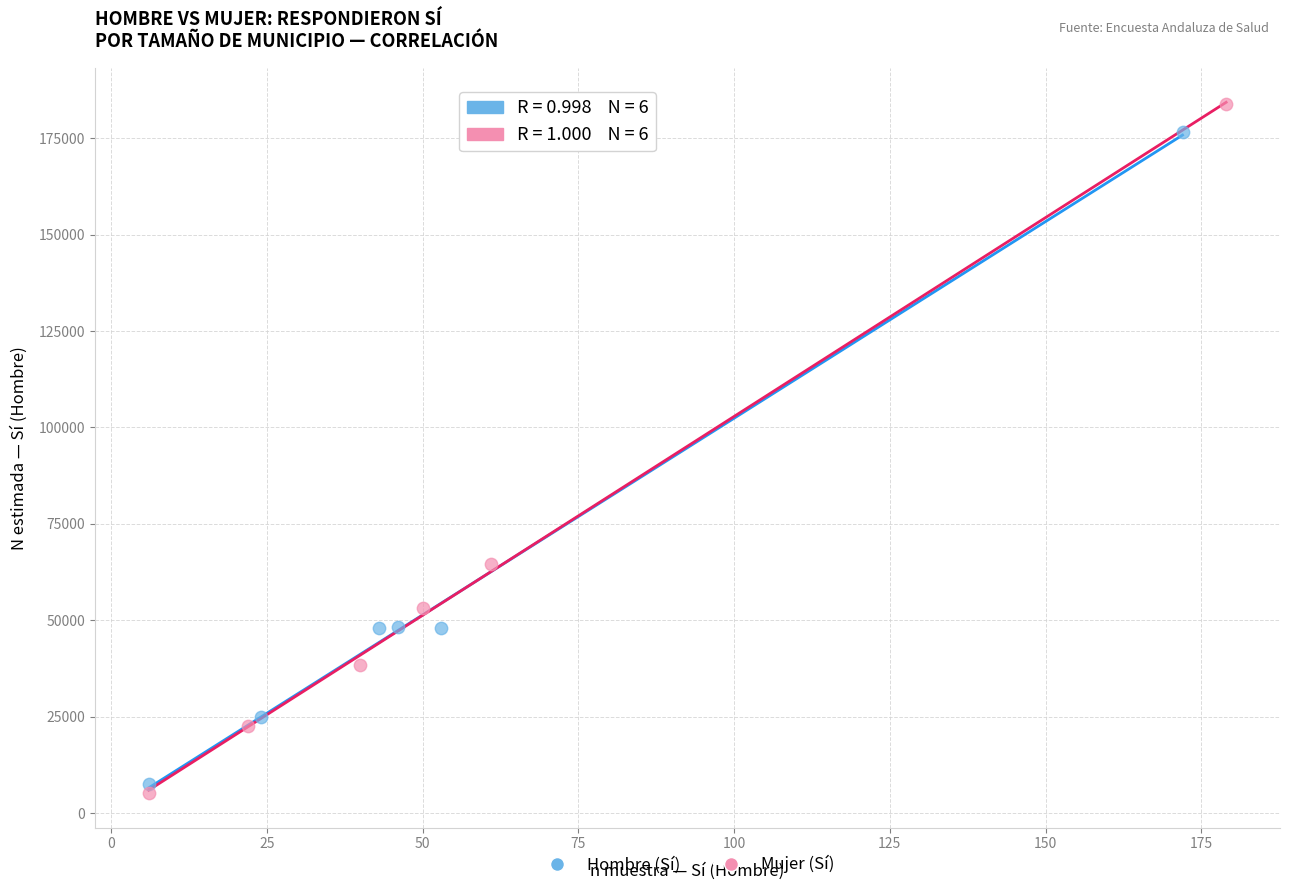

Which series has the widest spread of Y values?

Mujer (Sí)